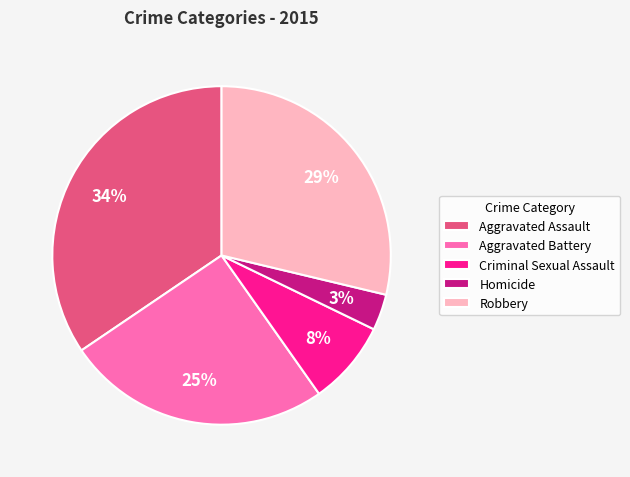

To the nearest percent, what is the average slice percentage?

20%